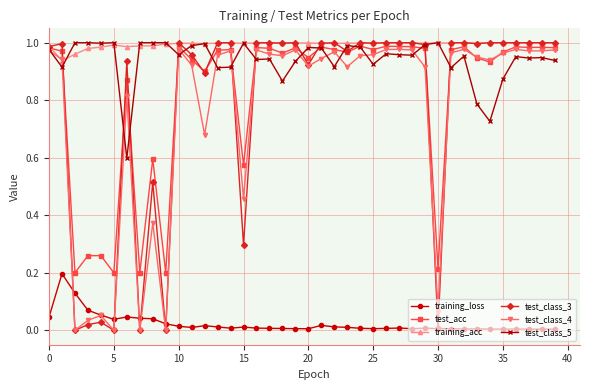

True or false: training_acc has more than 2 points higher than both neighbors.

True